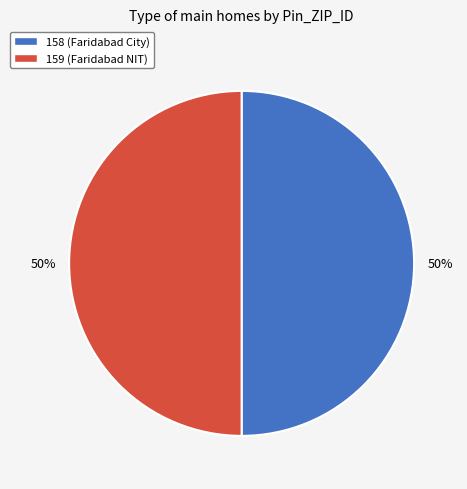

Count the number of slices in the pie.

2